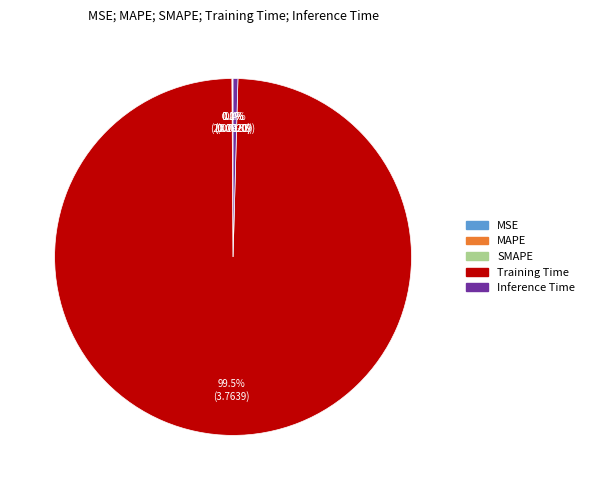

Is there a majority slice in this chart?

Yes